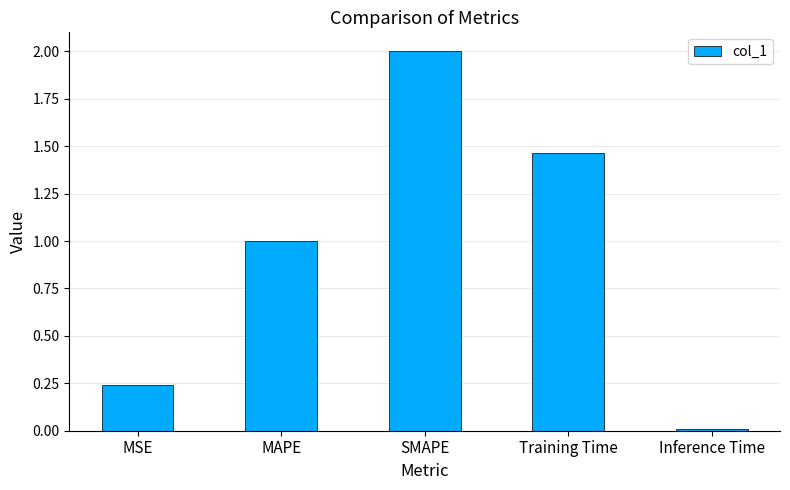

The chart shows a value of 1.0 at MAPE. True or false?

True